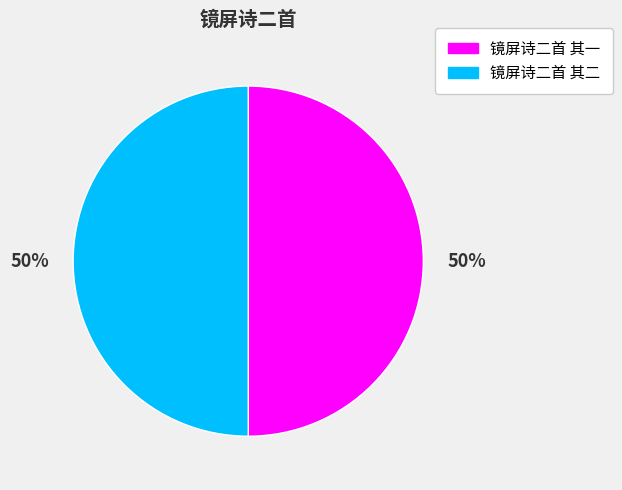

The 镜屏诗二首 其一 slice represents 50% of the pie. True or false?

True